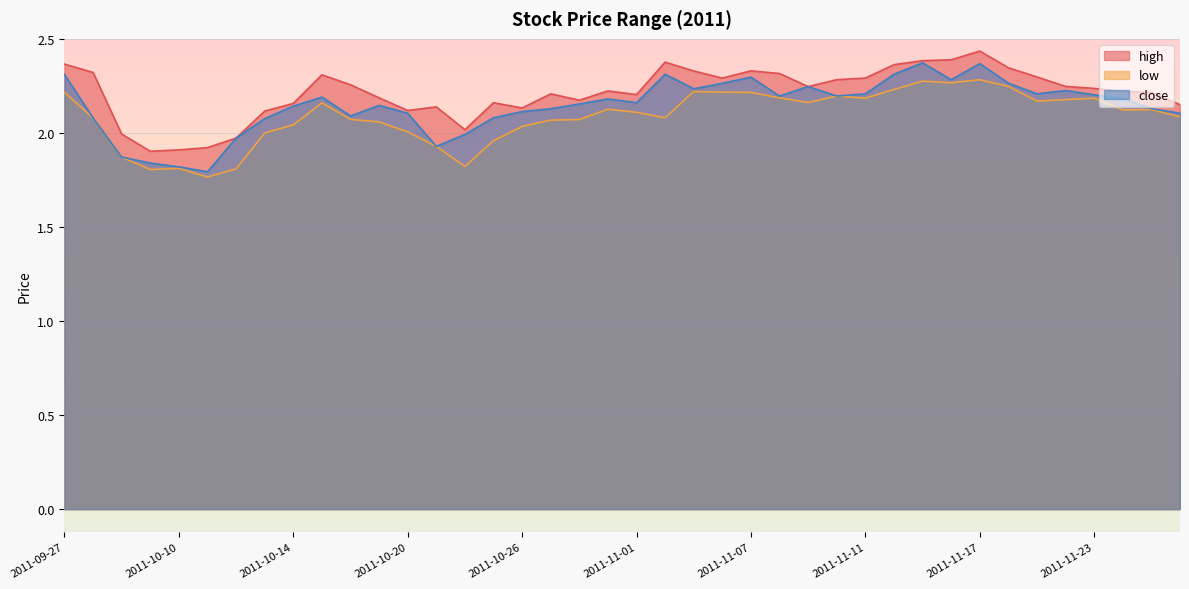

What is the difference between the maximum and minimum values in the low series?

0.5